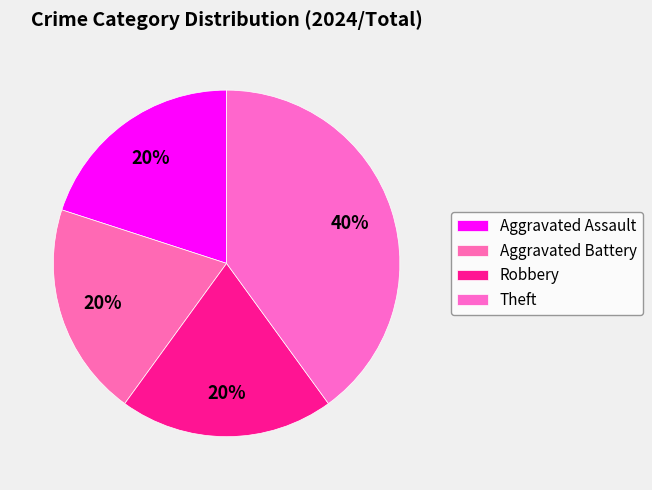

To the nearest percent, what portion does Theft represent?

40%